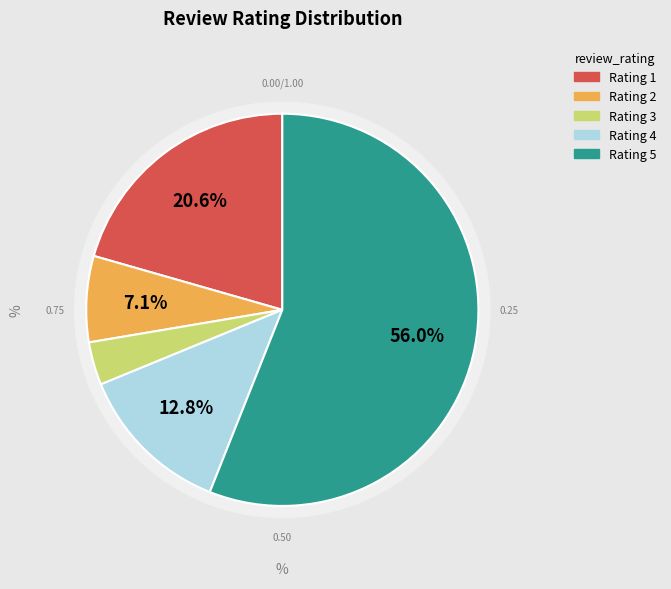

True or false: Rating 2 accounts for 14% of the total.

False